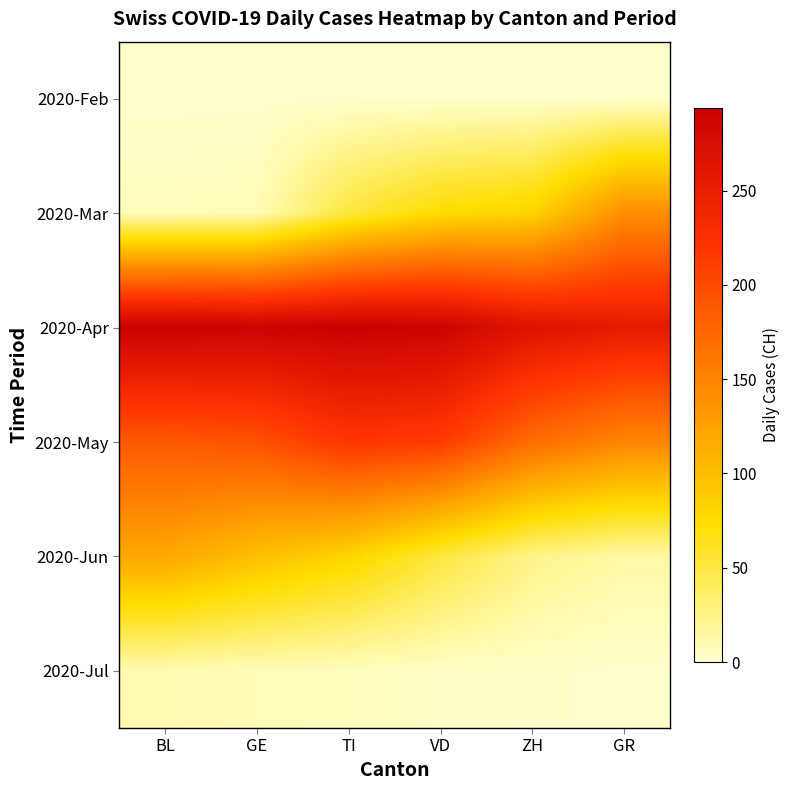

How many data points does each series have?

6